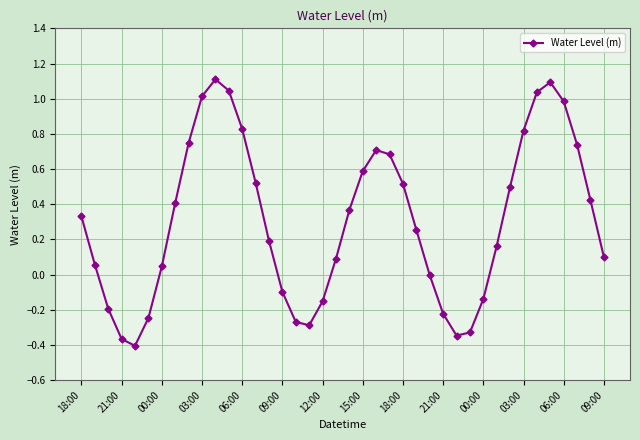

What is the sum of all values?

12.3